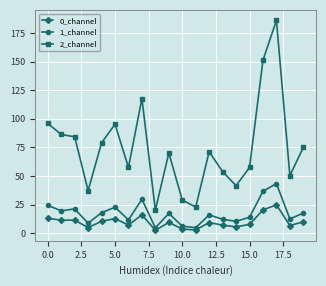

What is the maximum value for 2_channel?

186.0